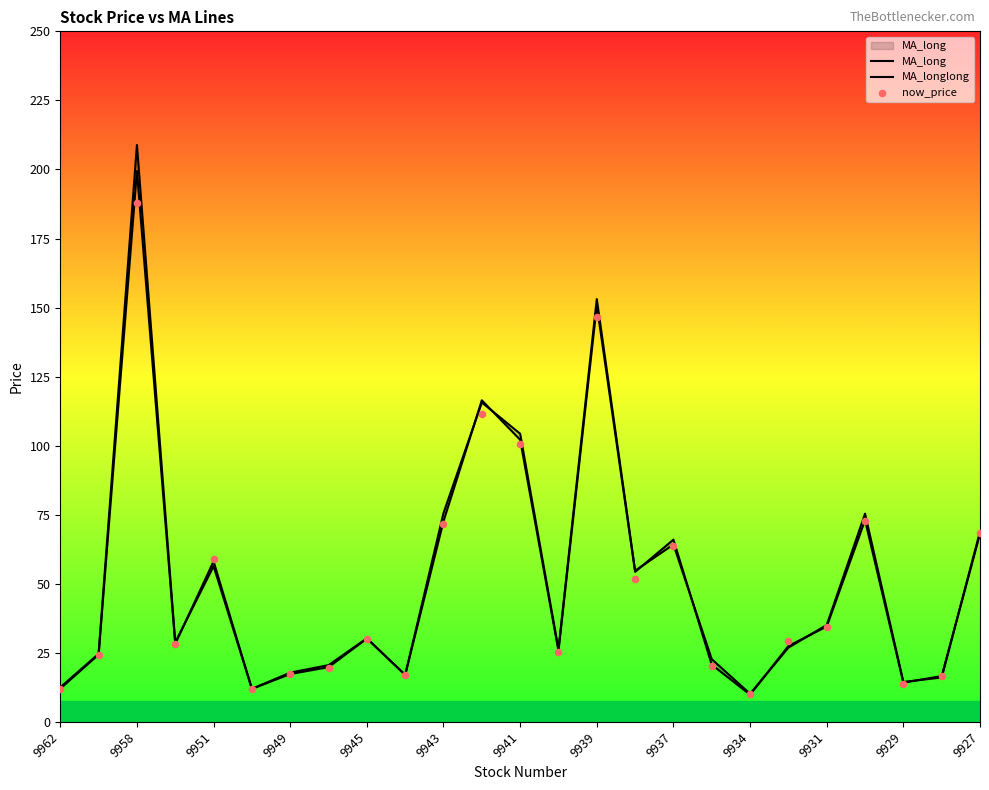

Which series contains the lowest Y value?

MA_long